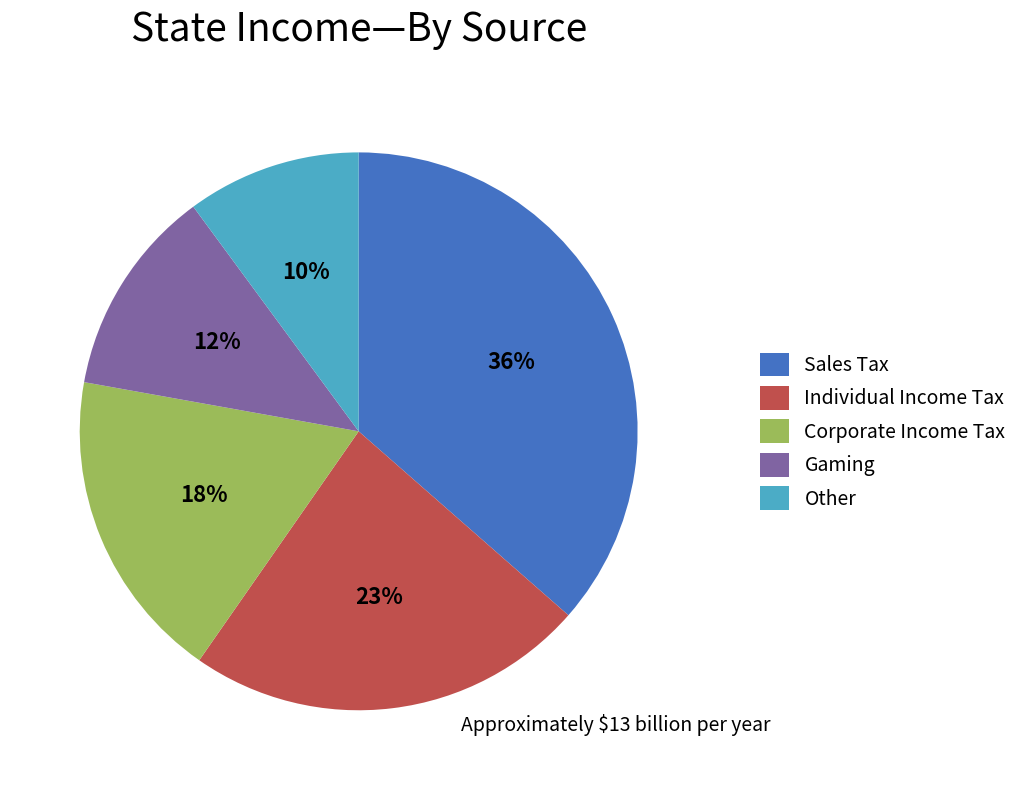

Count the number of slices in the pie.

5